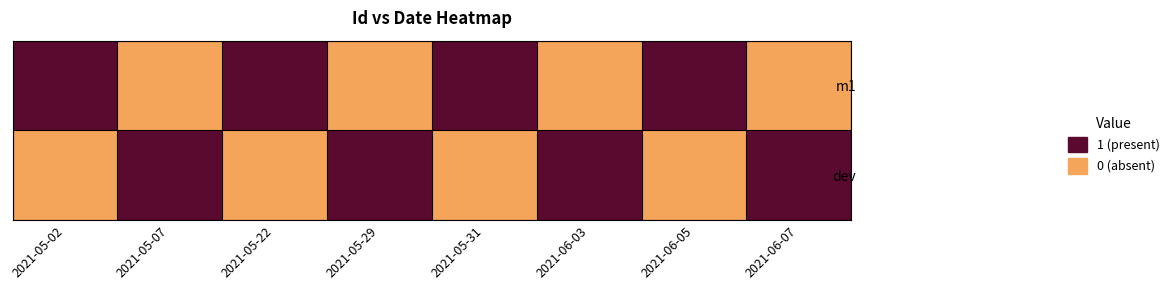

What is the total value across all series at 2021-06-03?

1